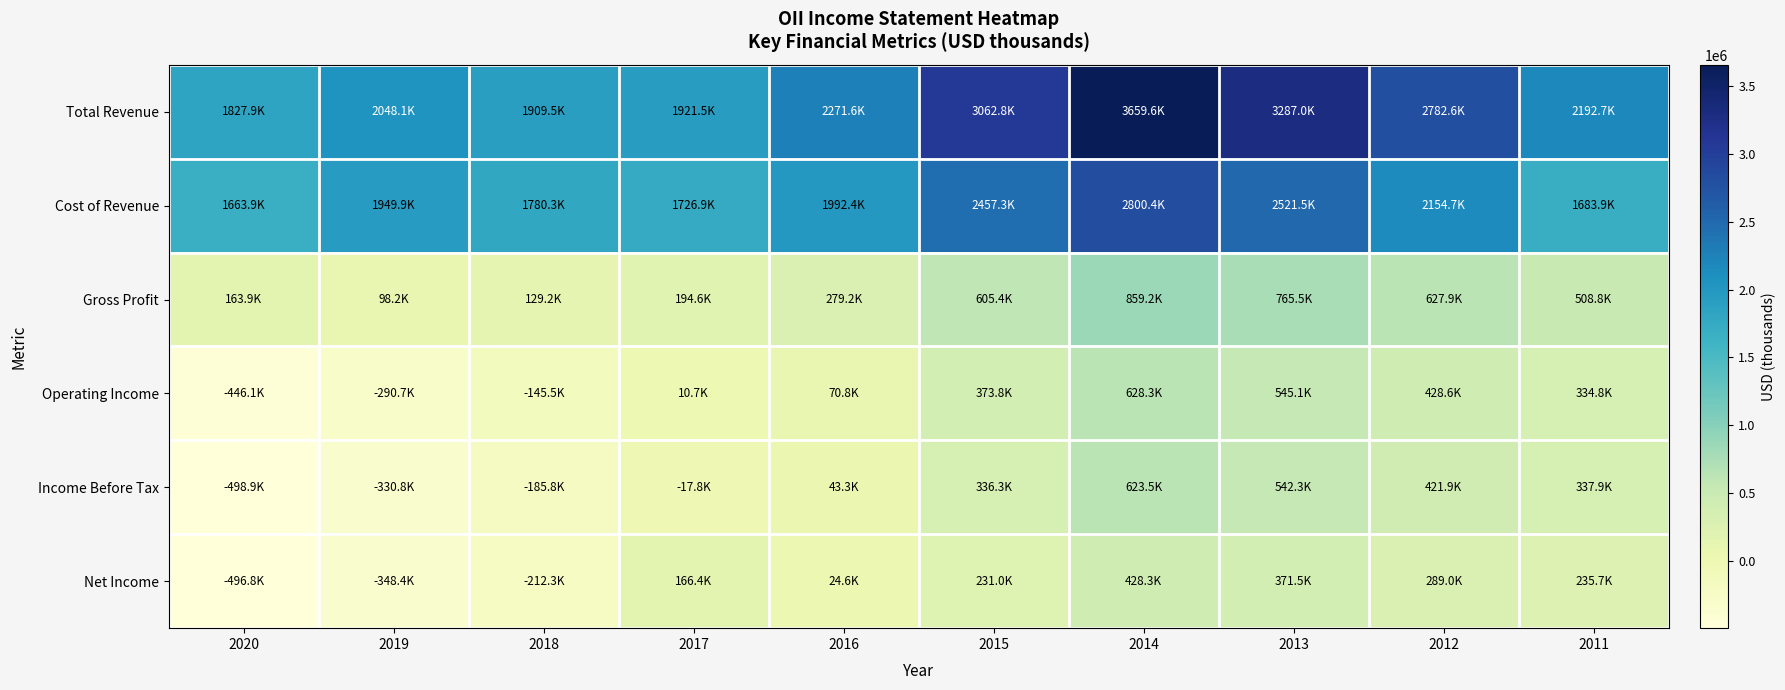

What is the greatest value displayed?

3659600